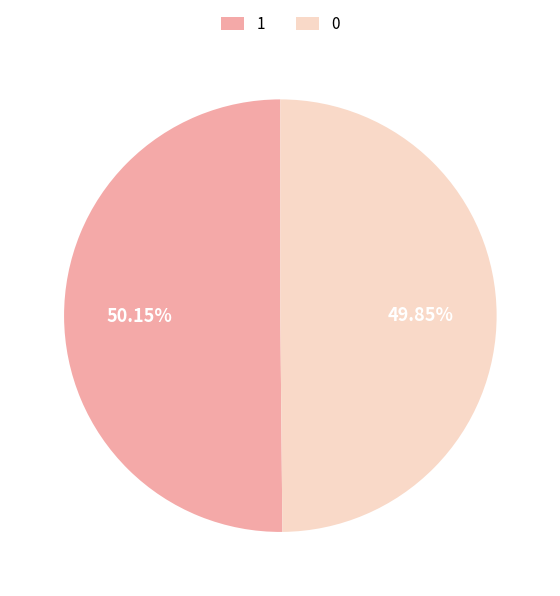

What percentage is the 0 slice, to the nearest percent?

50%